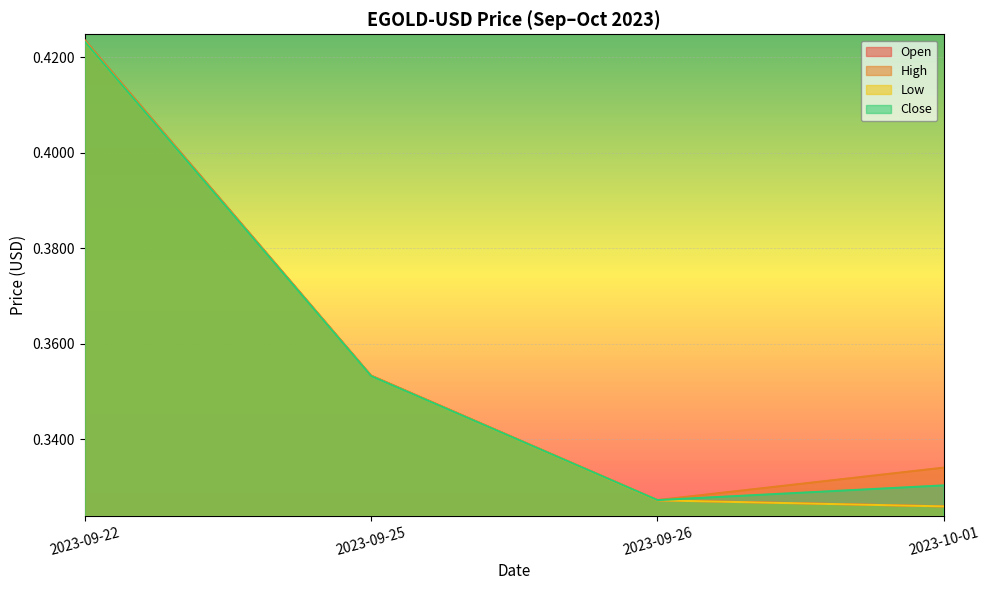

Which series has the largest total across all categories?

High